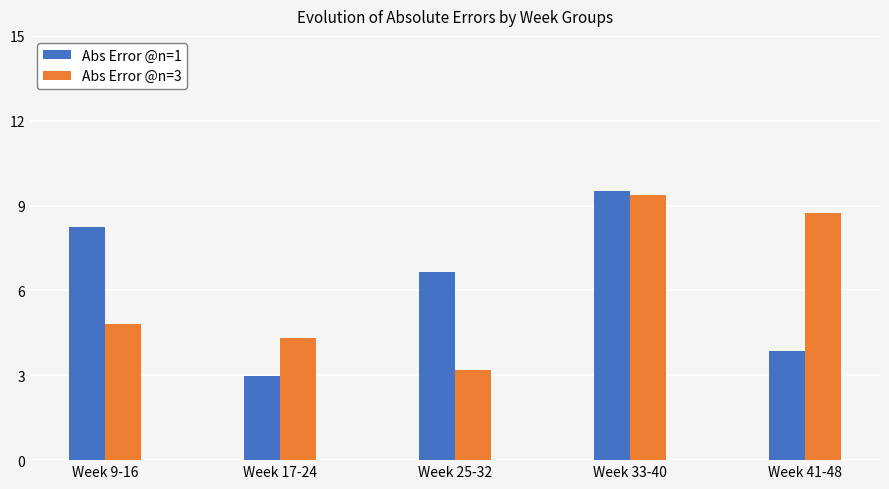

What is the difference between the highest and lowest values at Week 9-16?

3.4